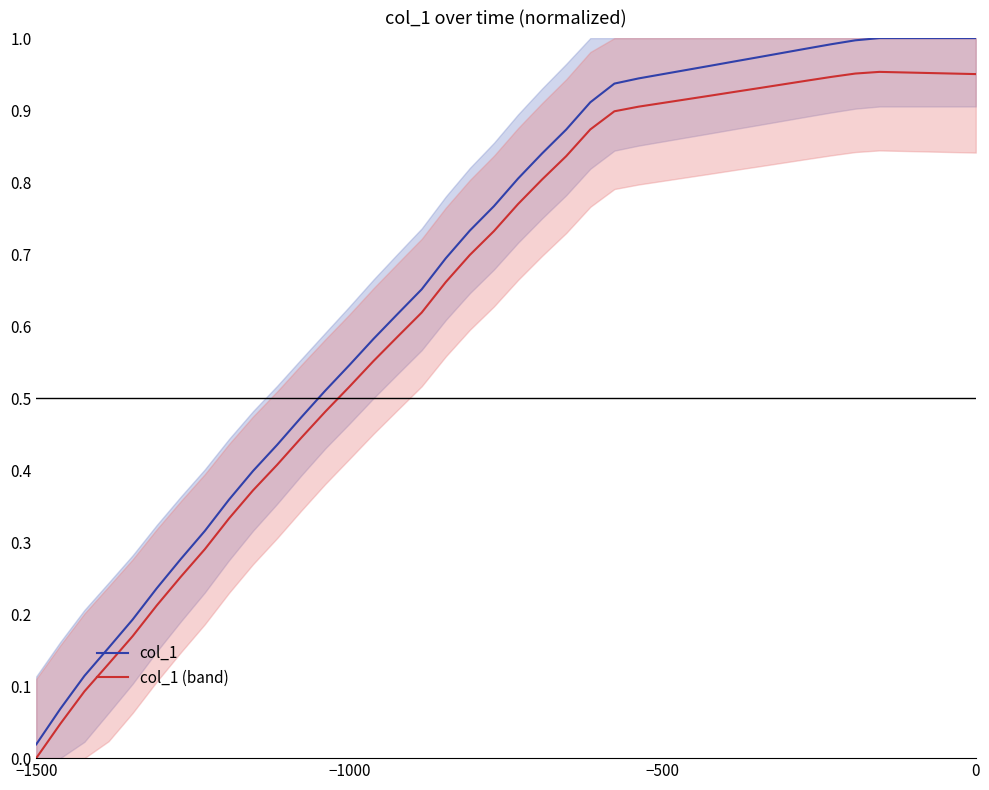

At which label does col_1 (band) reach its minimum?

−1500